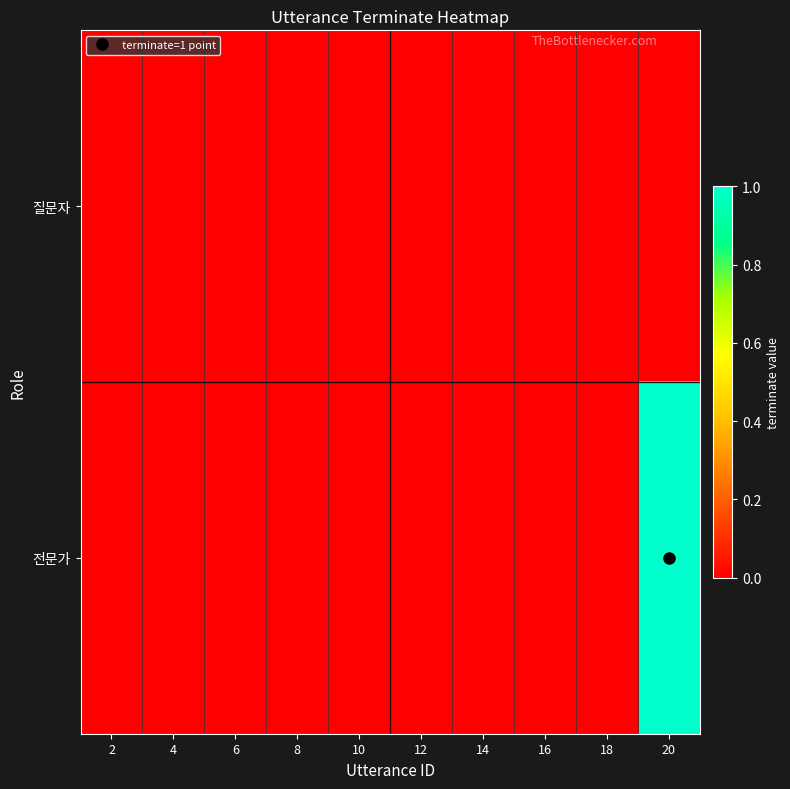

Between 6 and 12, which series saw the biggest shift?

질문자